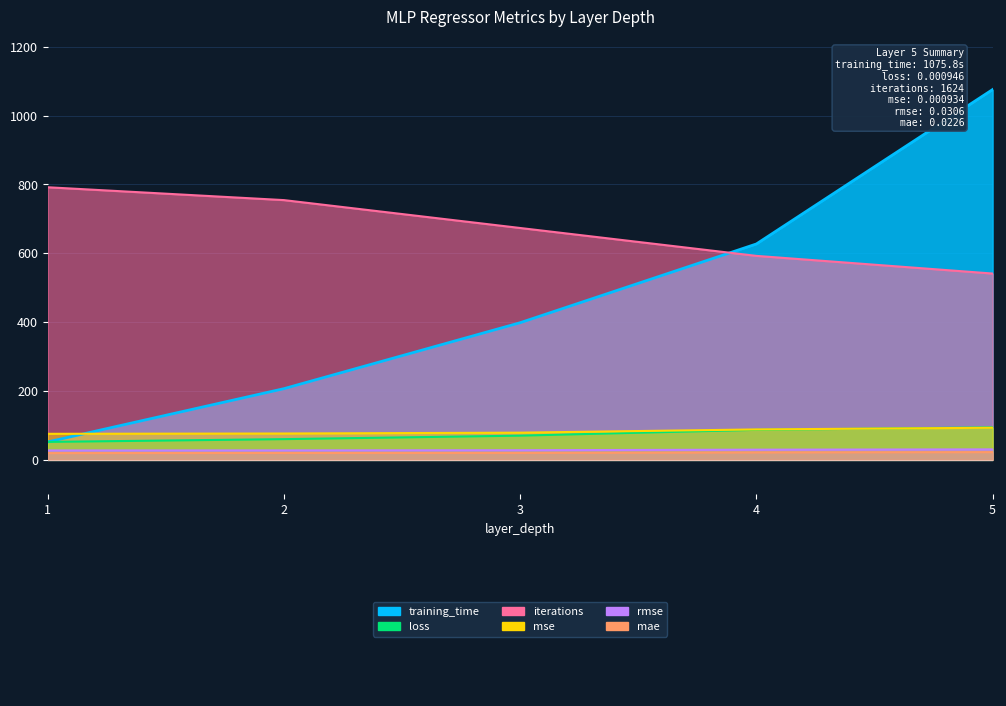

The value of rmse at 5 is 30.6. True or false?

True